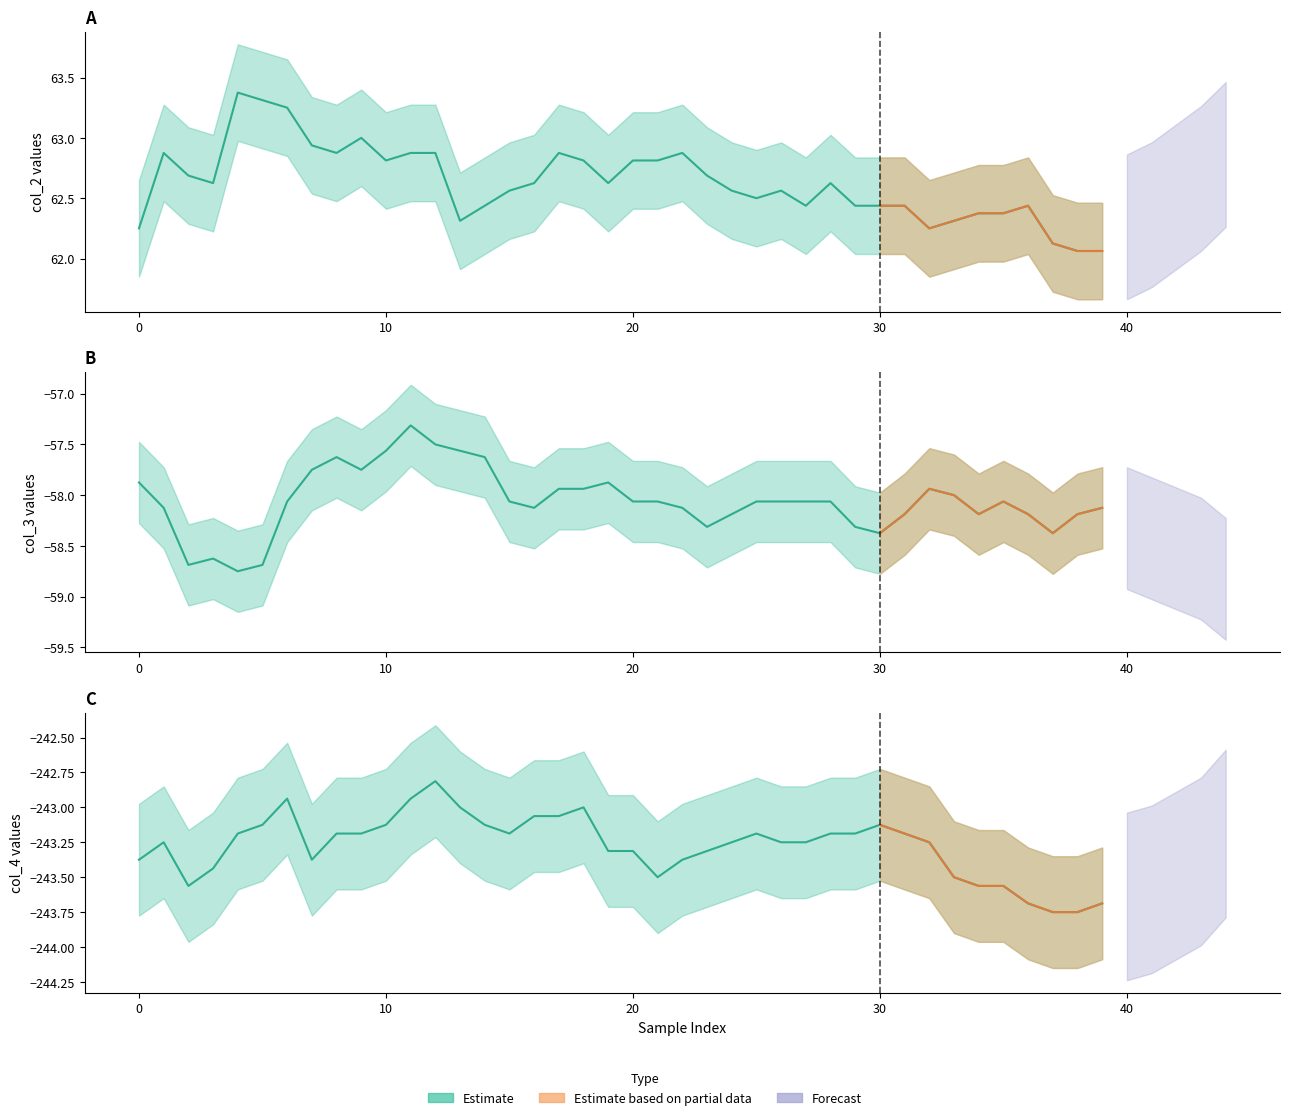

At which category is the sum across all series the highest?

11